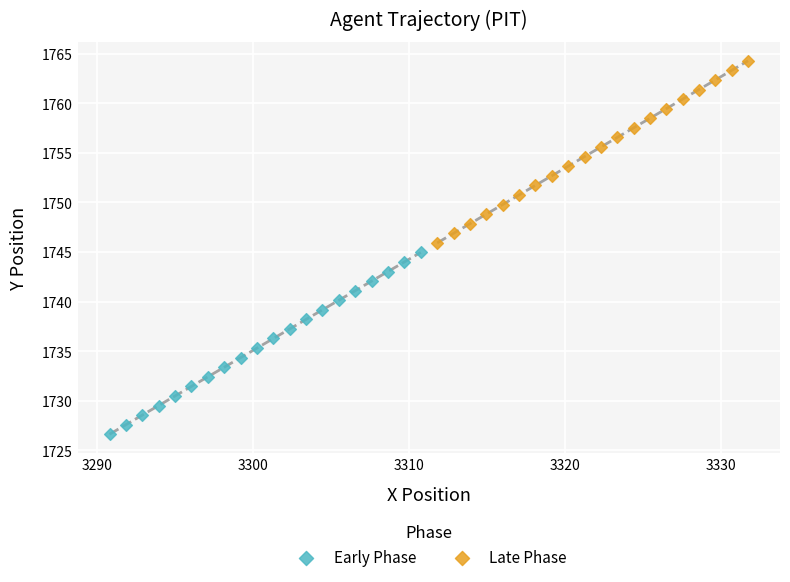

Which series contains the lowest Y value?

Early Phase